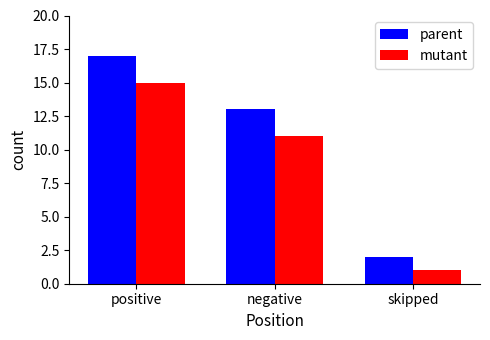

How many distinct data groups are displayed?

2